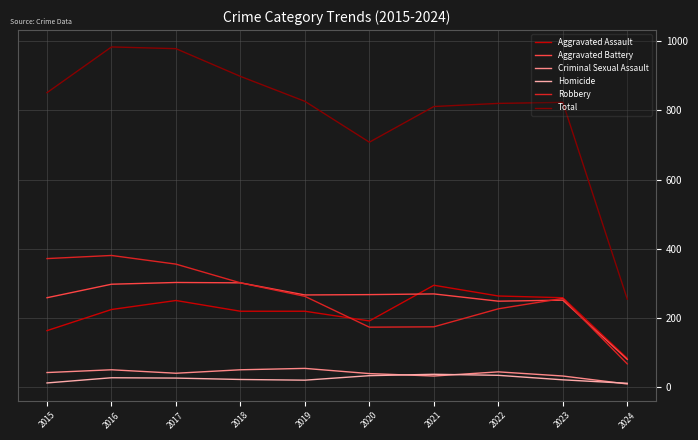

Read the Total value at 2017.

978